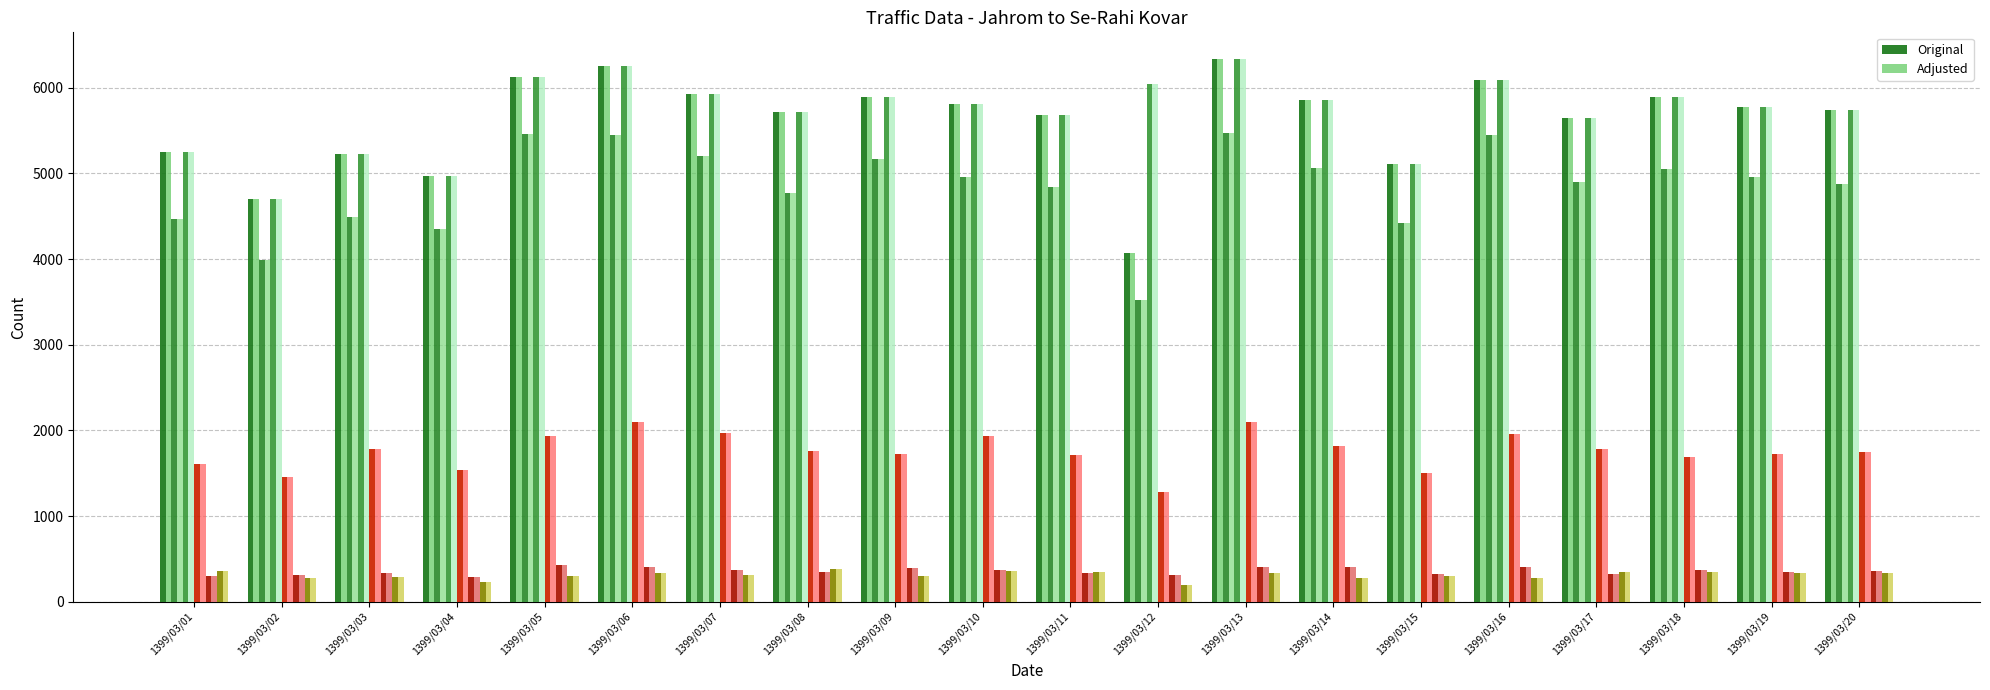

Are the bars grouped side by side (vs. stacked)?

Yes